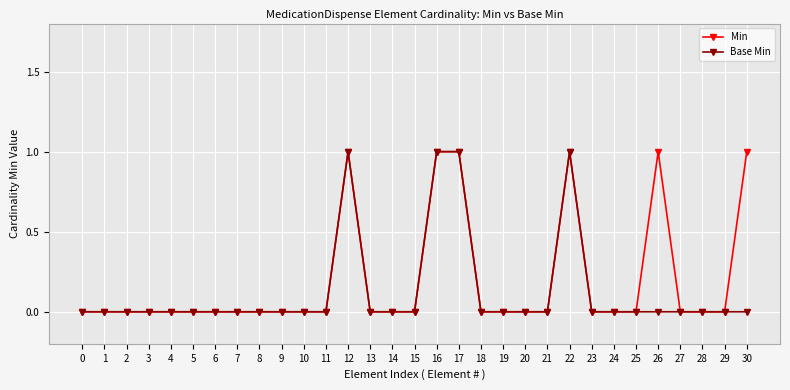

How many Base Min values are between 0 and 1?

31